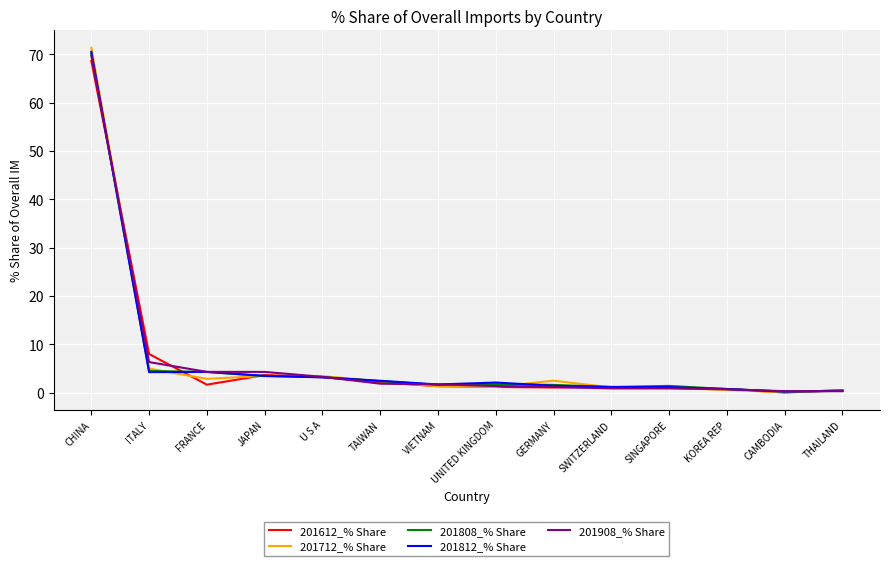

True or false: 201612_% Share and 201908_% Share intersect in this chart.

True